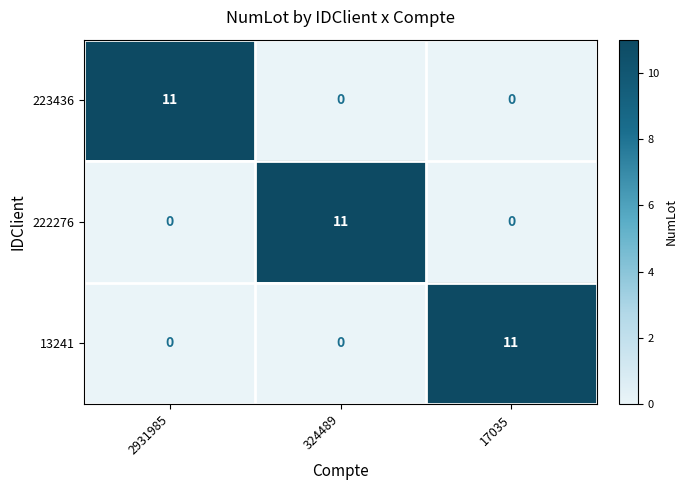

What is the sum of all 223436 values?

11